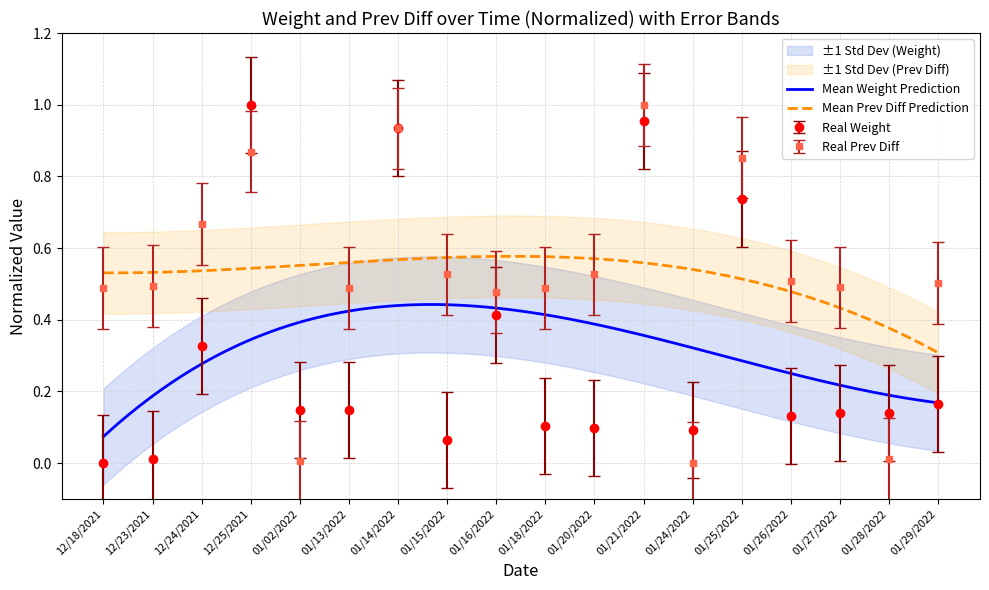

Which label corresponds to the smallest value in the chart?

12/18/2021